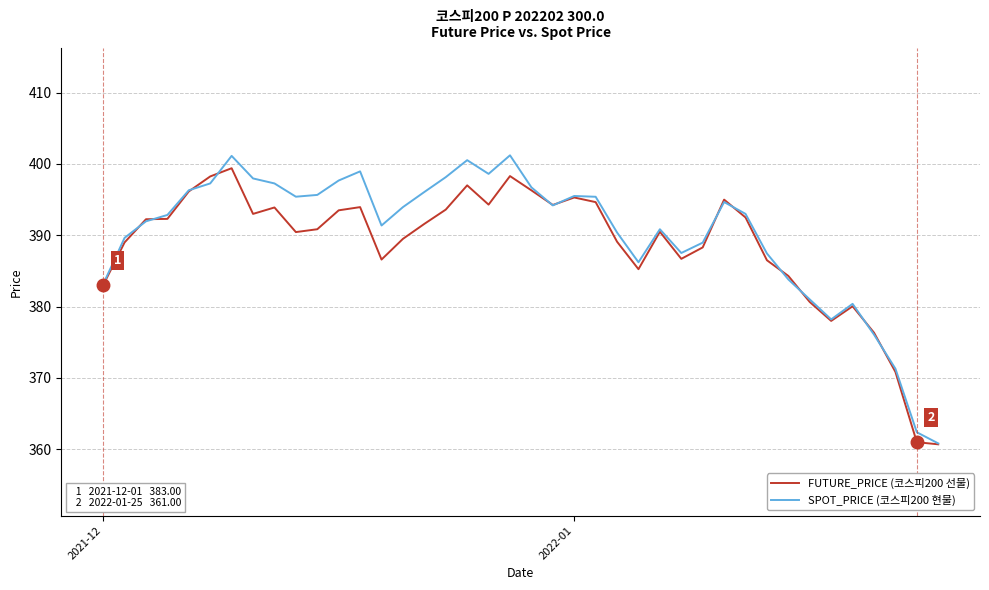

What is the minimum value shown in the chart?

360.7